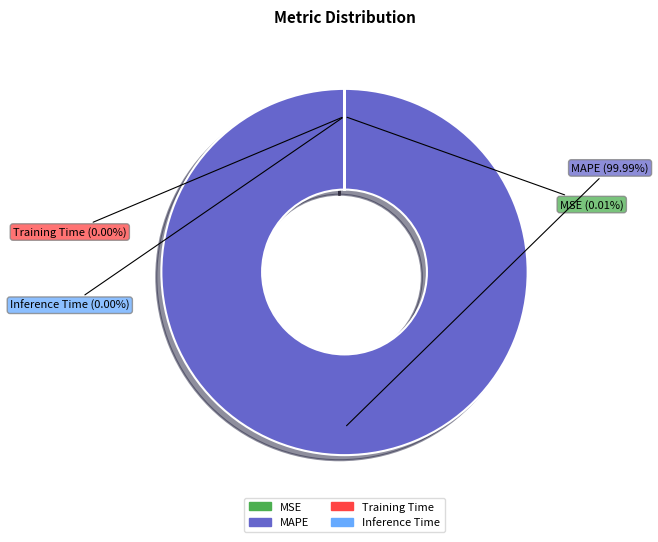

What is the largest slice in the pie chart?

MAPE